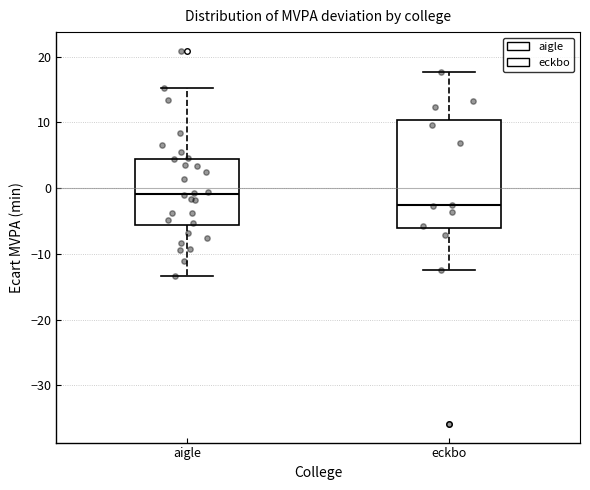

Where does the upper whisker of the box for aigle end on the y-axis? The values are not printed on the chart, so give them approximately, as read against the axis.

15